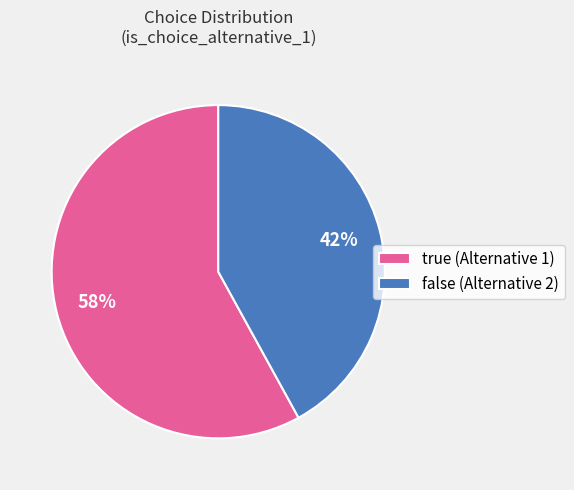

True or false: true accounts for 72% of the total.

False